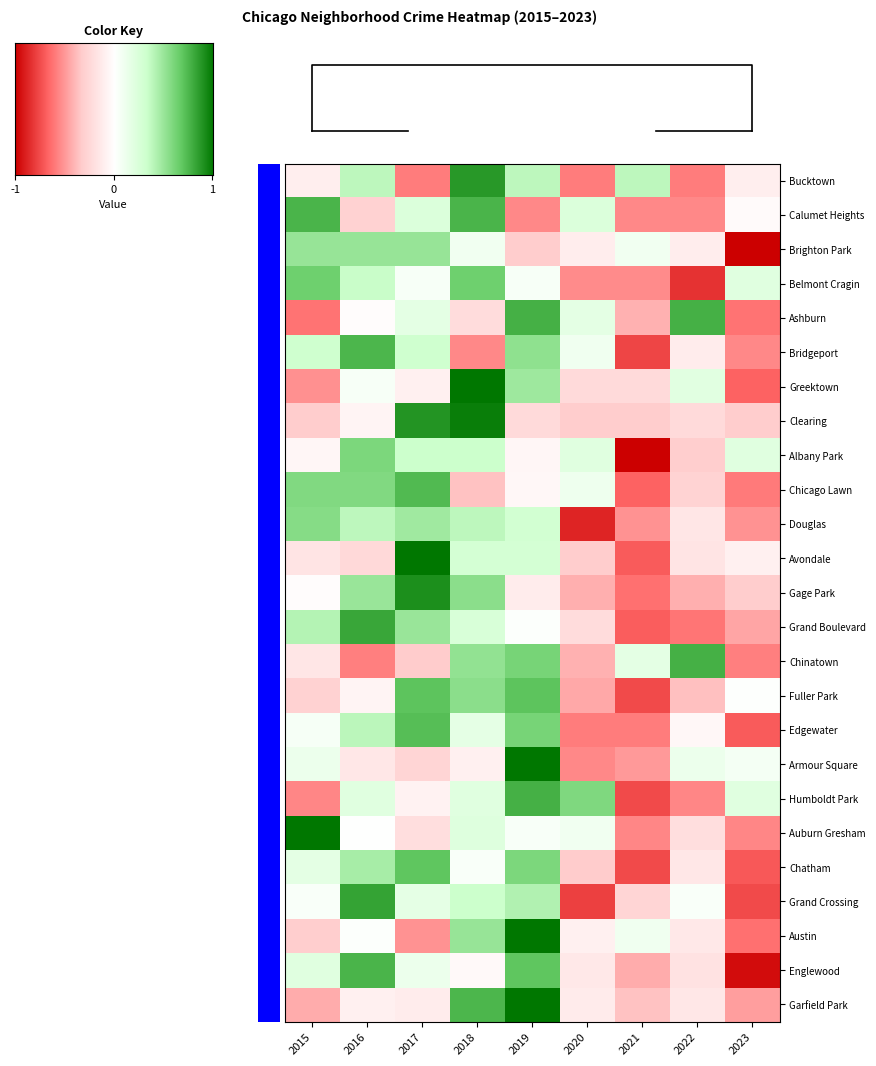

How many categories are shown in the chart?

9